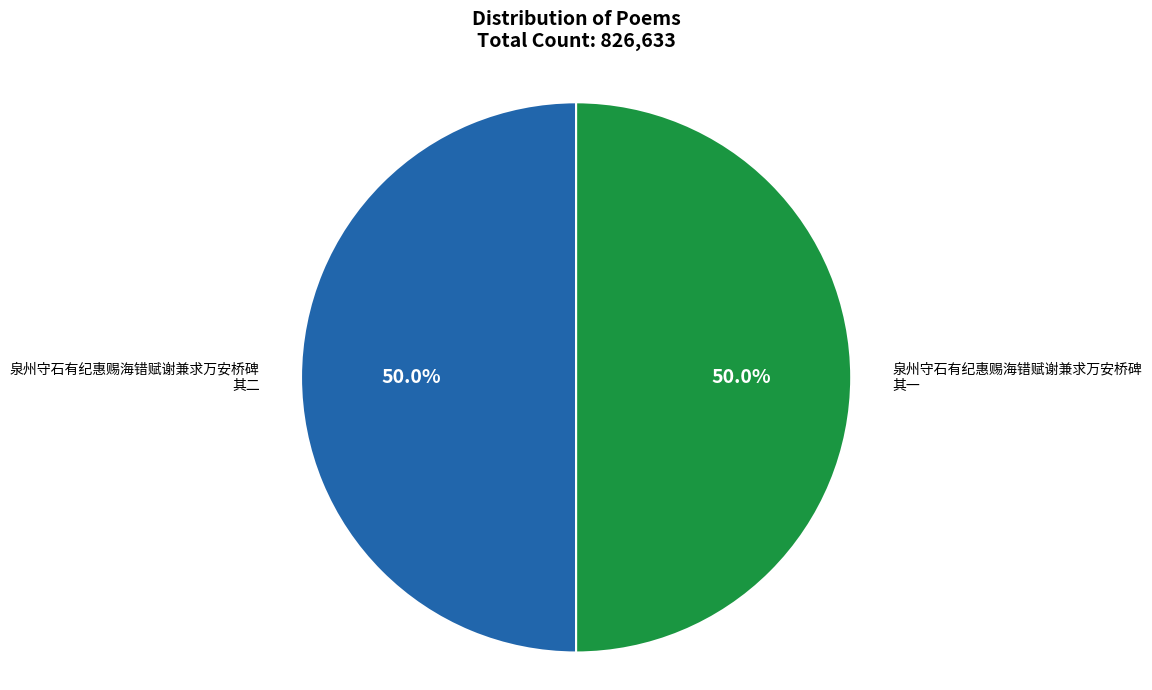

What percentage is the 泉州守石有纪惠赐海错赋谢兼求万安桥碑 其一 slice, to the nearest percent?

50%